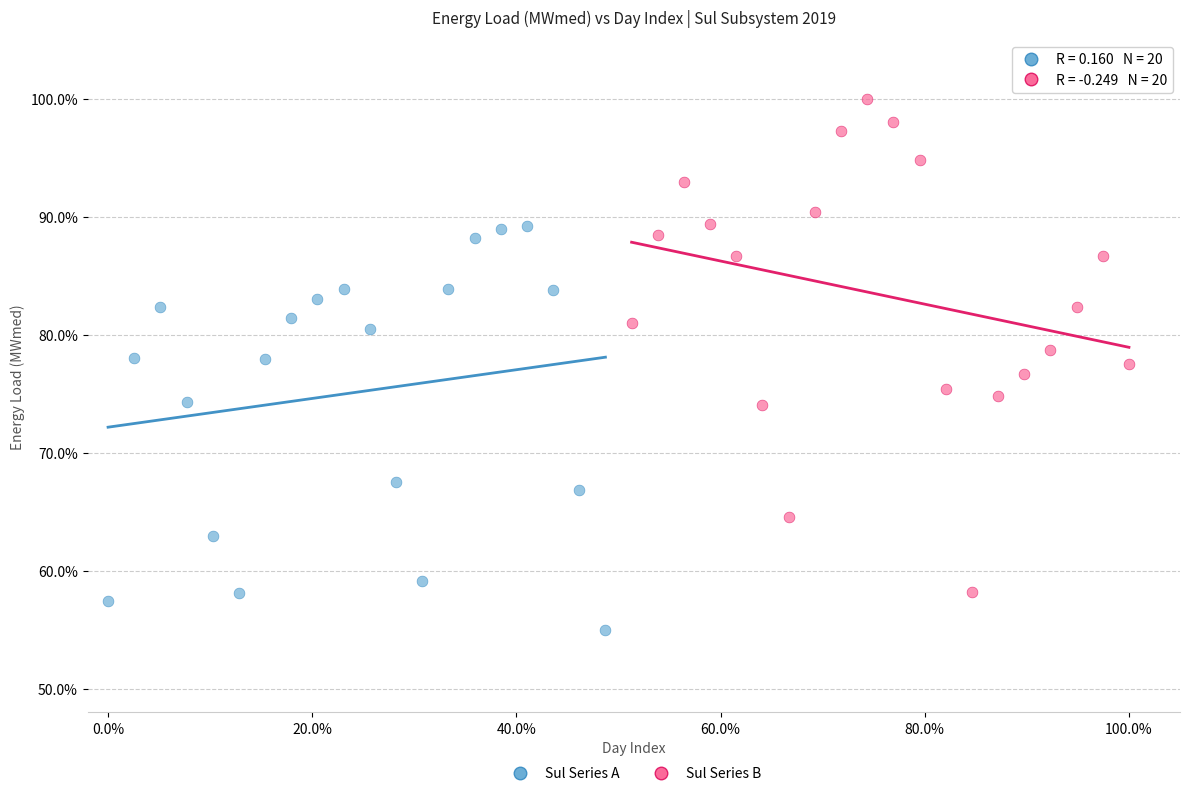

Which series has the widest spread of Y values?

Sul Series B